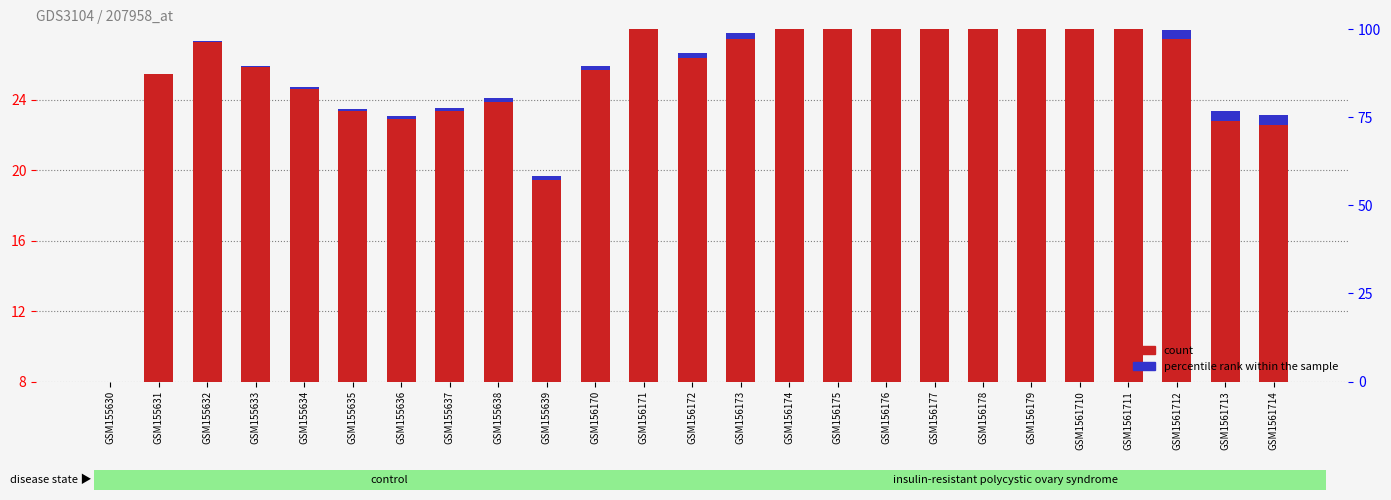

What value does the count series have at GSM1561712?

27.5